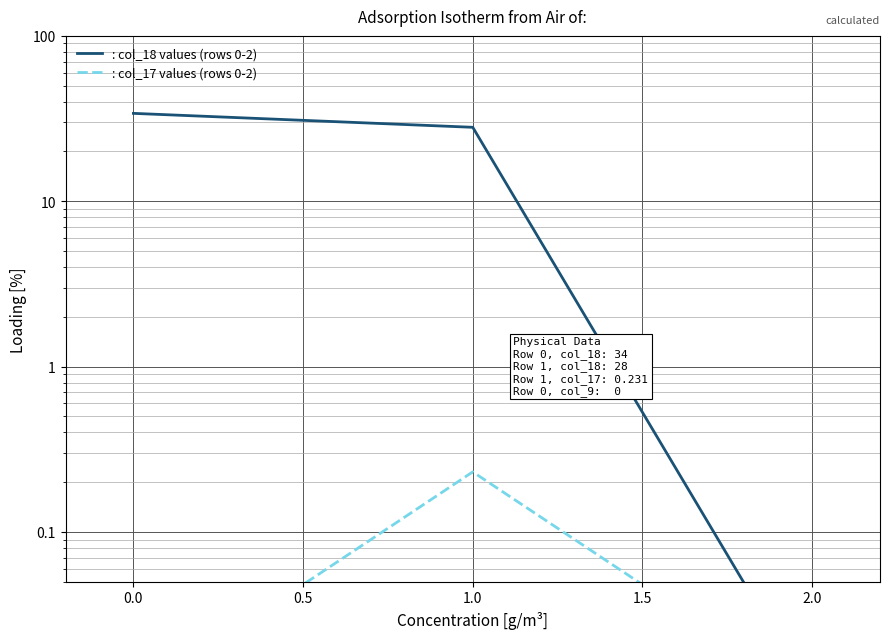

What is the average value of the : col_17 values (rows 0-2) series?

0.1